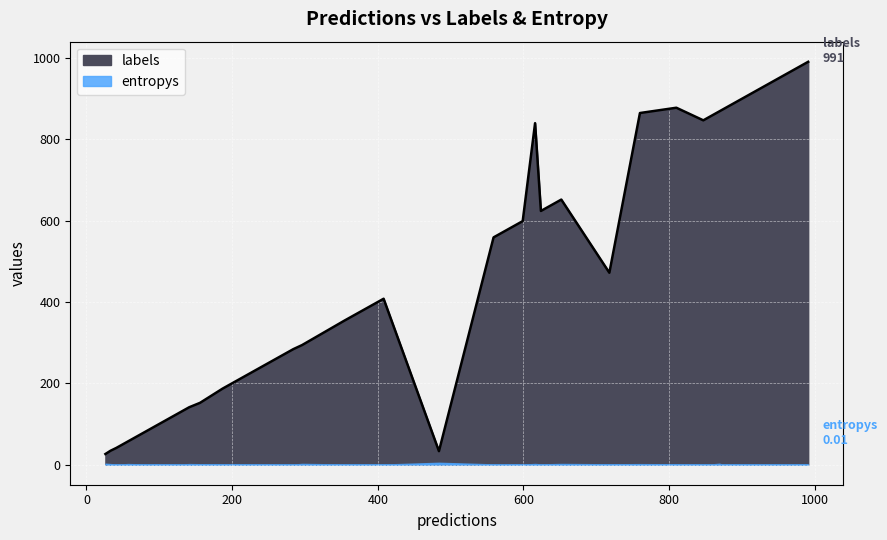

What is the value of the entropys point at the 13th from the left?

0.2